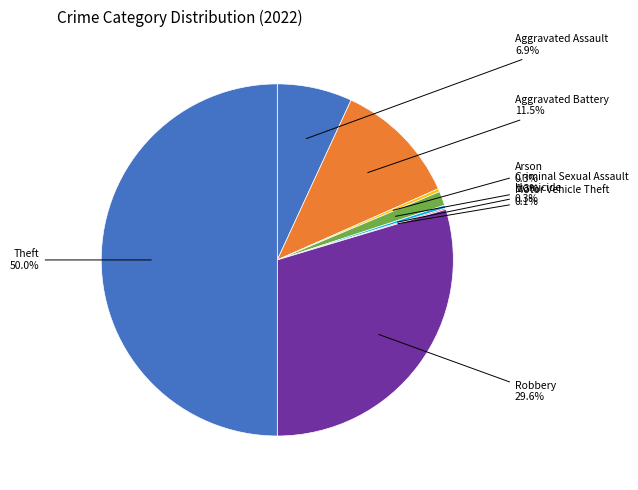

What is the ratio of the value at Theft to the value at Robbery?

1.7